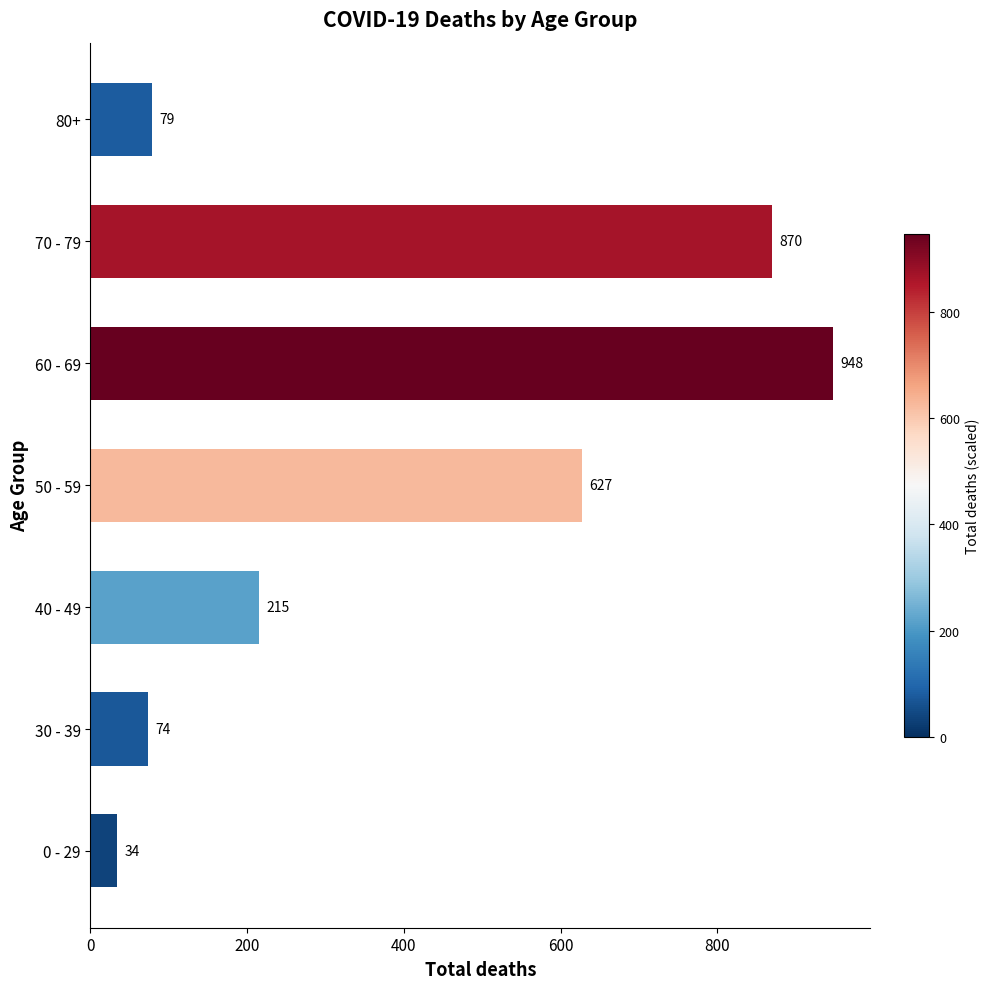

Rank the categories by value from lowest to highest.

0 - 29, 30 - 39, 80+, 40 - 49, 50 - 59, 70 - 79, 60 - 69